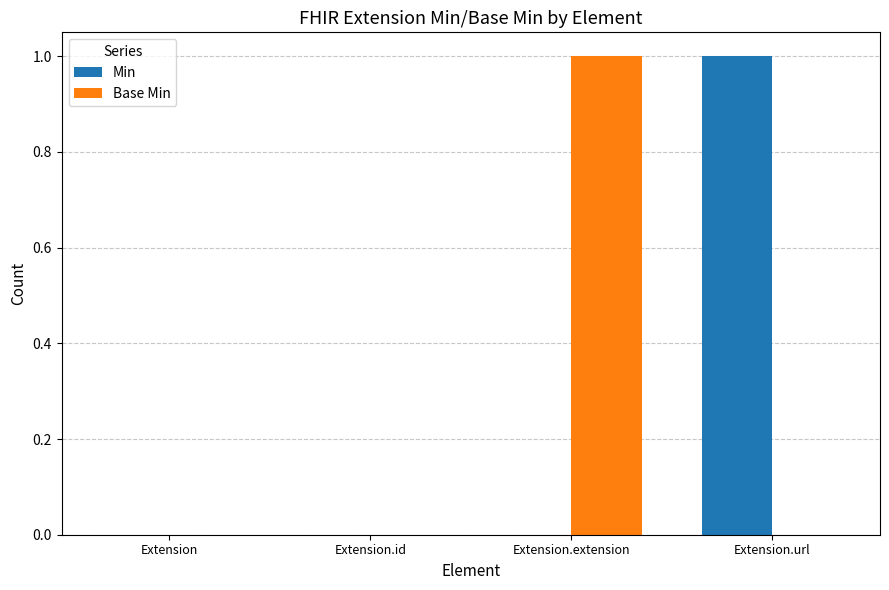

Between Extension.id and Extension.extension, which series saw the biggest shift?

Base Min